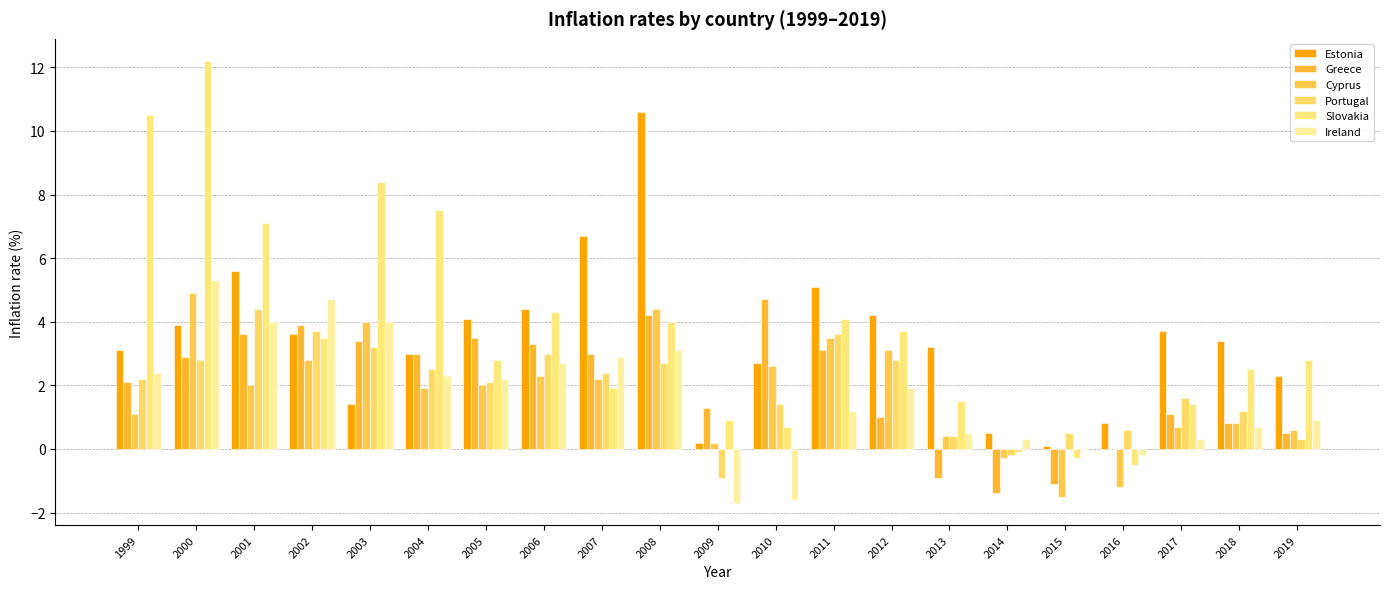

Which series has the largest range (max minus min)?

Slovakia